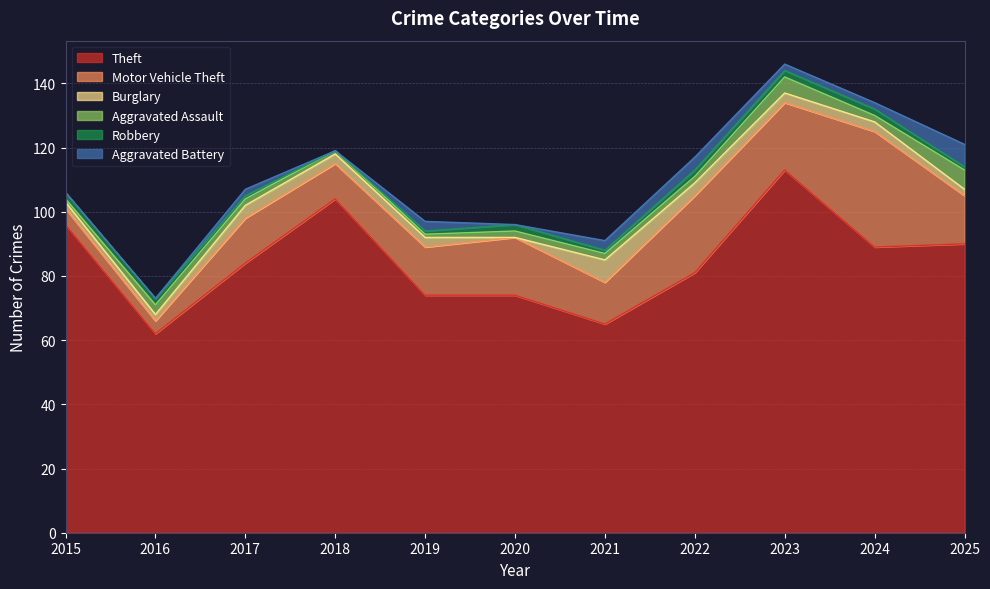

True or false: Robbery and Theft intersect in this chart.

False